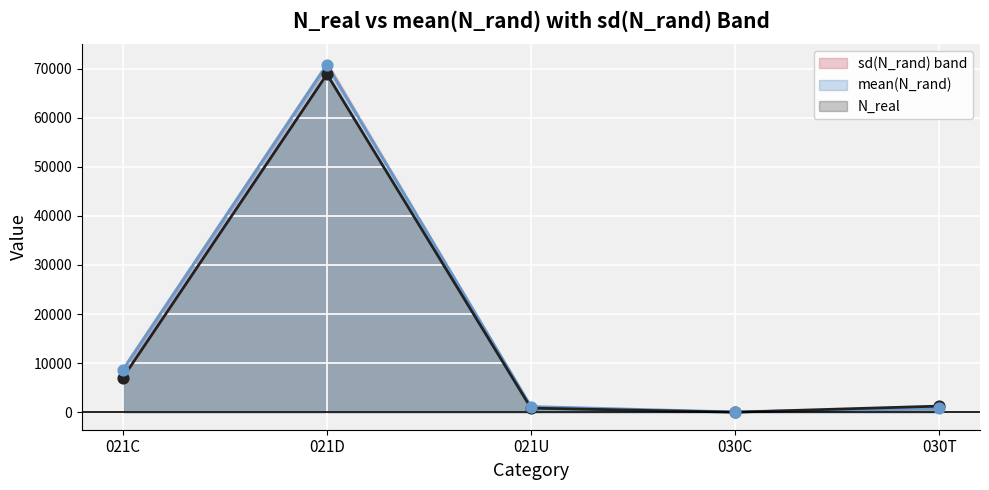

Which series contains the highest Y value?

mean(N_rand)